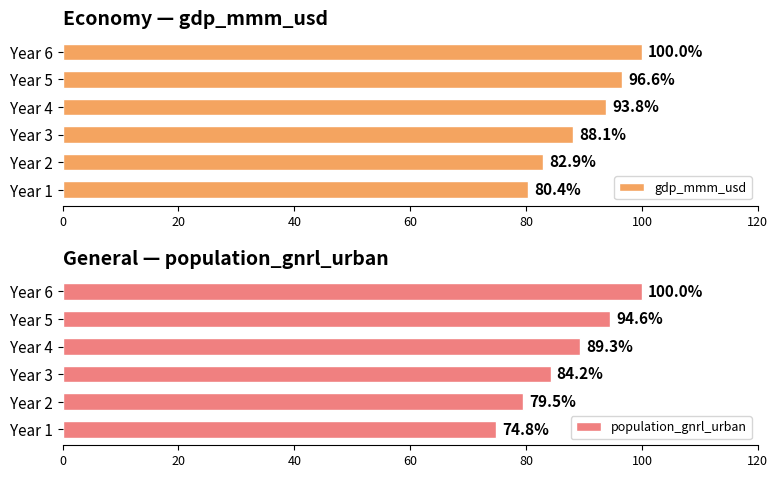

The population_gnrl_urban series shows 84.2 at Year 3. True or false?

True